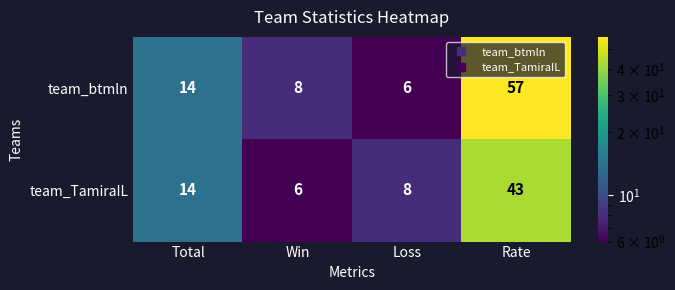

Which label corresponds to the largest value in the chart?

Rate